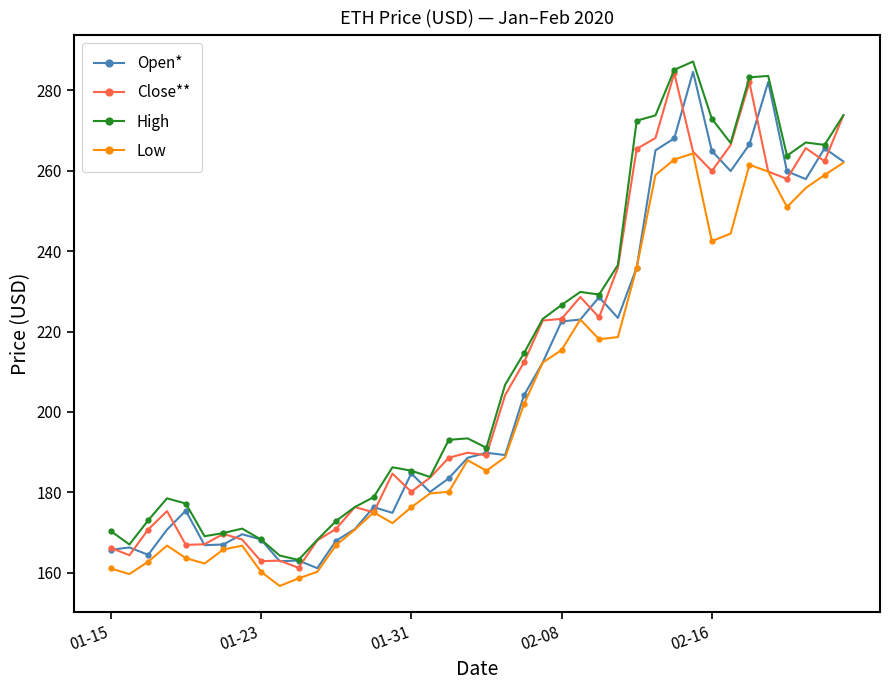

What is the value of the Open* point at the 35th from the left?

266.5